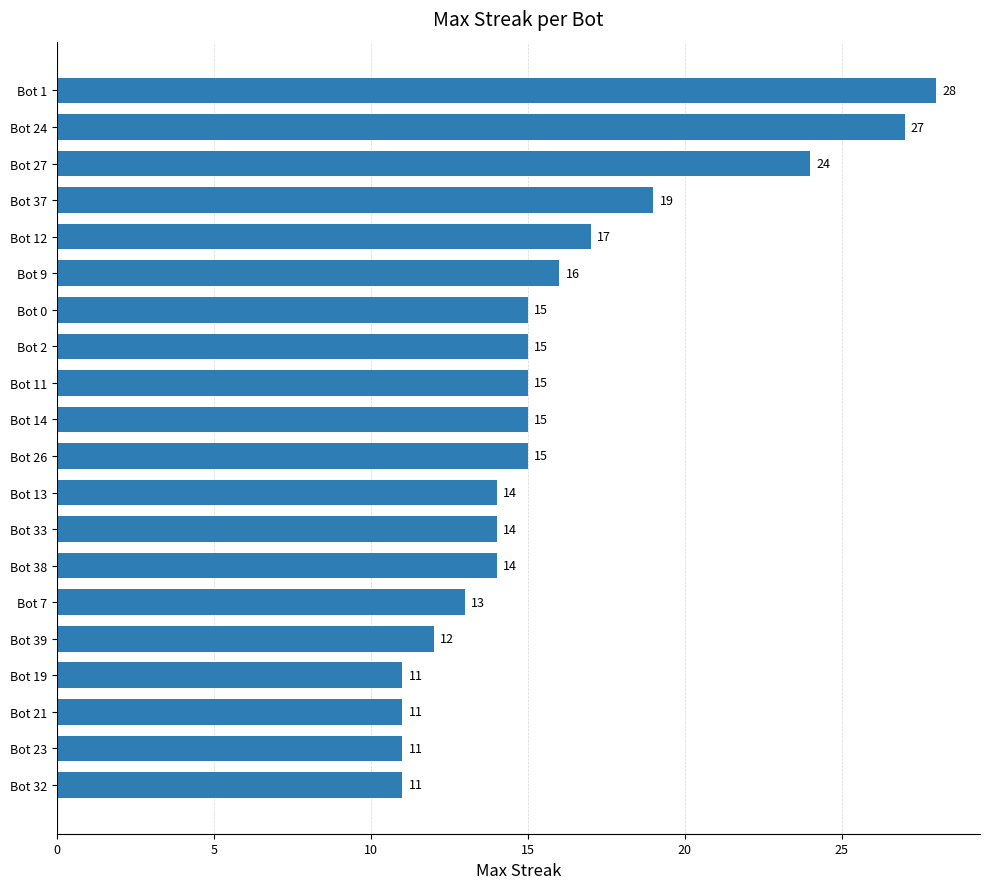

What is the difference between the maximum and minimum values?

17